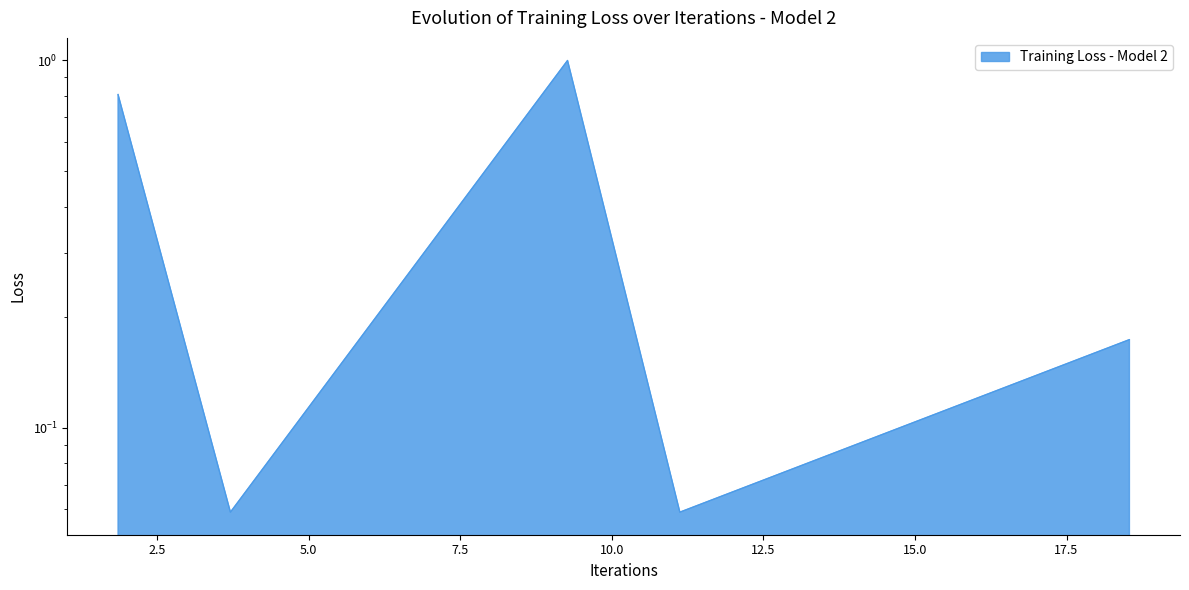

Reading left to right, what are all the values shown in this chart?

1.854=0.8	3.708=0.1	9.269=1.0	11.122=0.1	18.538=0.2